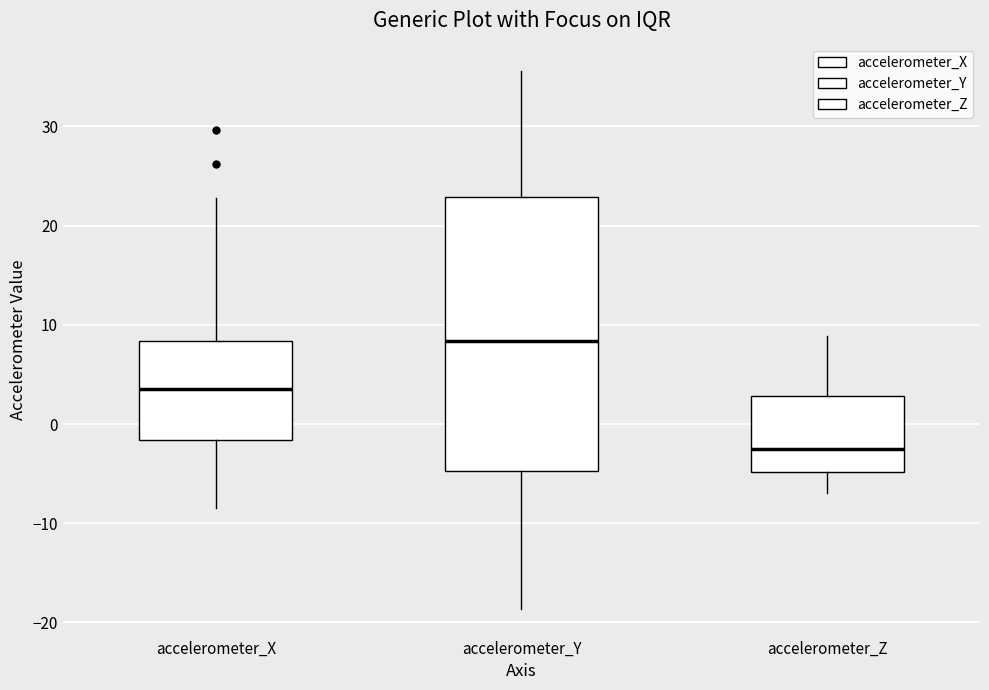

Comparing the boxes themselves (not the whiskers), which one is the tallest?

accelerometer_Y